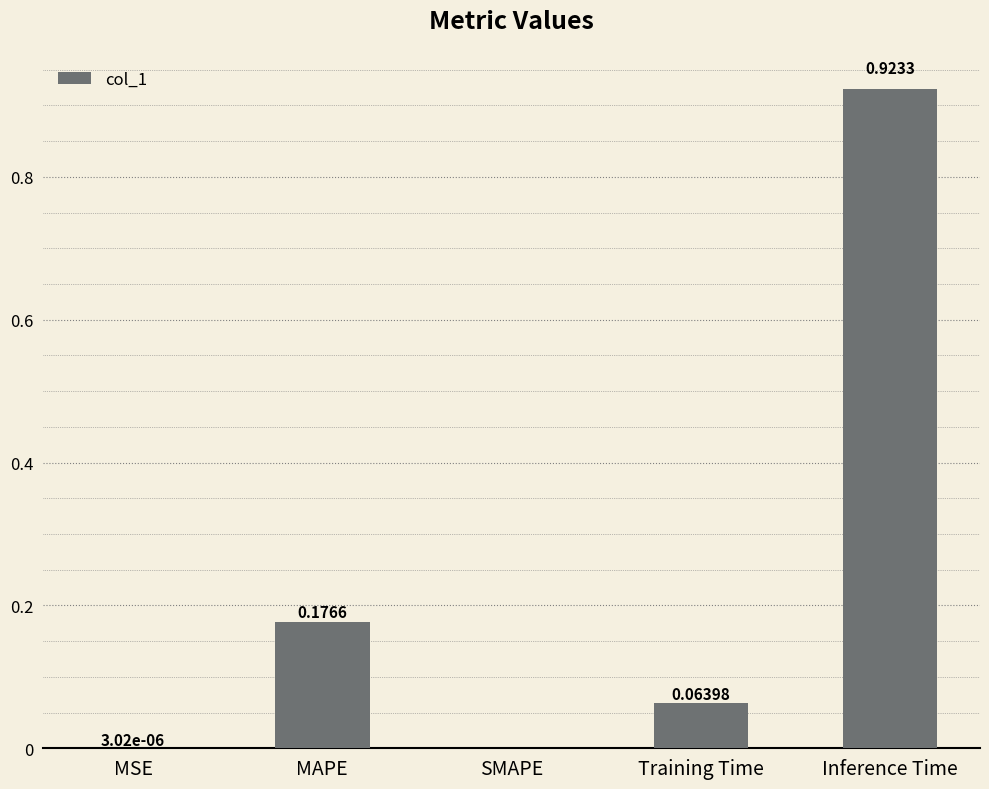

At which category does the chart reach its peak across all series?

Inference Time